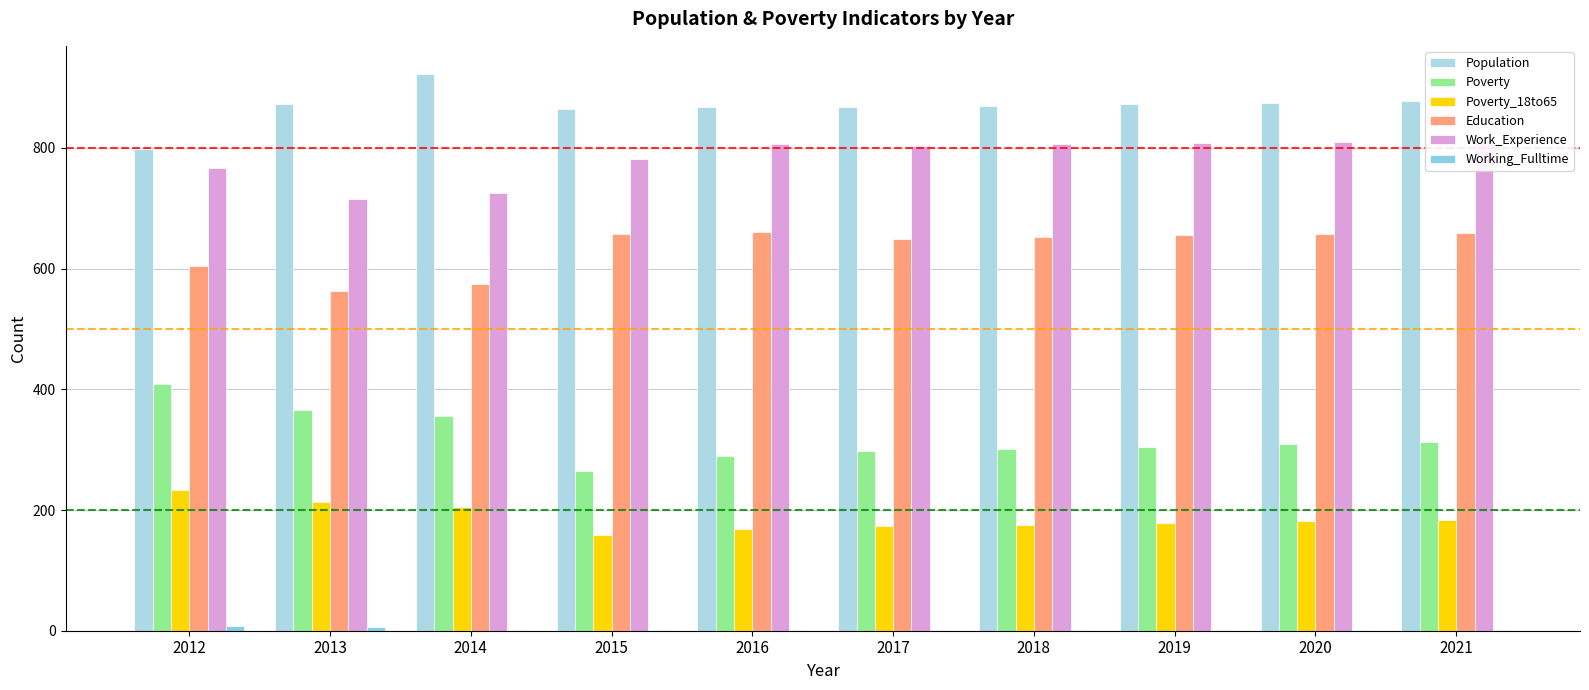

What are all the series names shown in the legend?

Population, Poverty, Poverty_18to65, Education, Work_Experience, Working_Fulltime